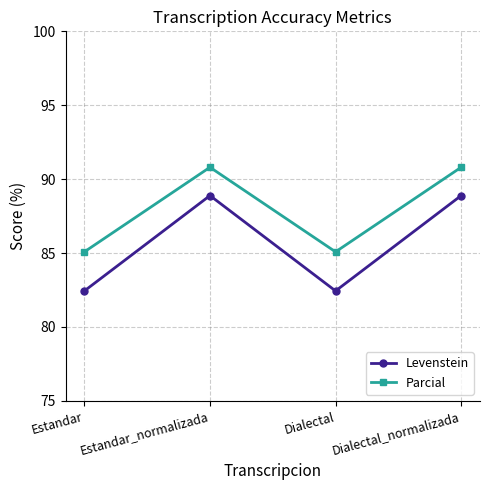

Is the value of Levenstein at Estandar greater than the value of Parcial at Dialectal_normalizada?

No